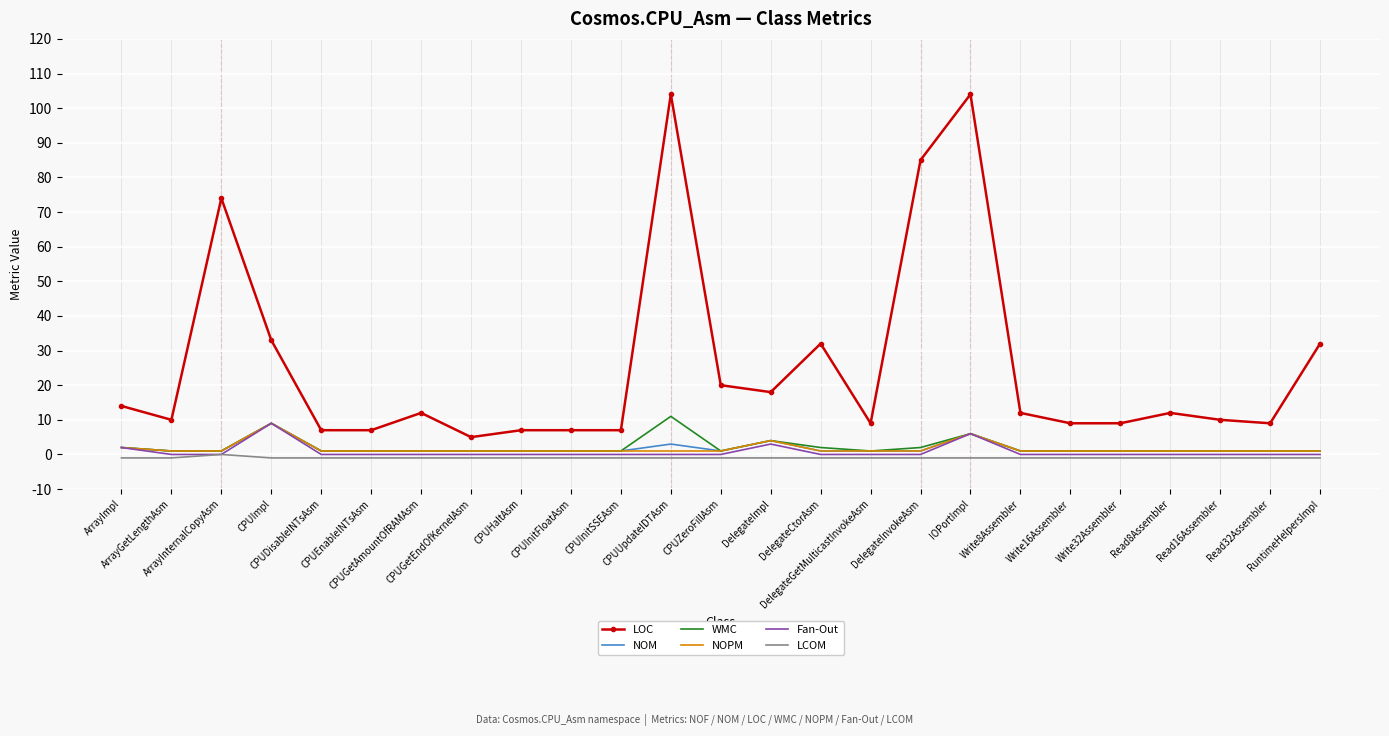

What is the highest value of the NOM series?

9